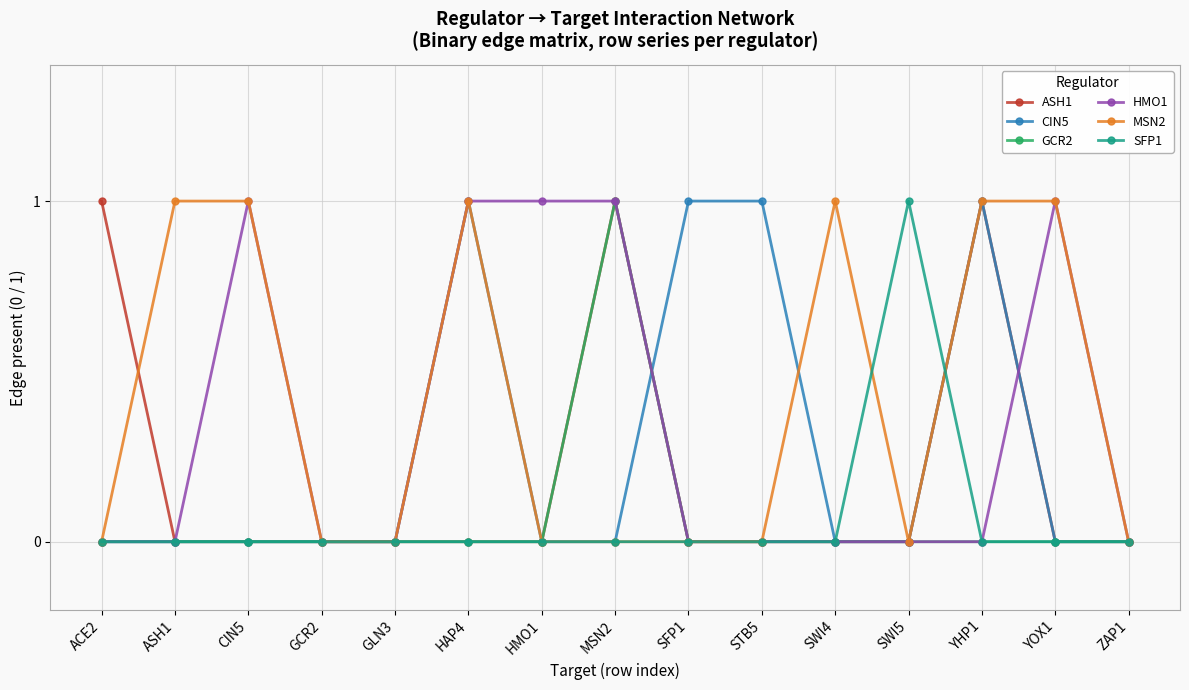

What is the label of the 14th point from the left?

YOX1